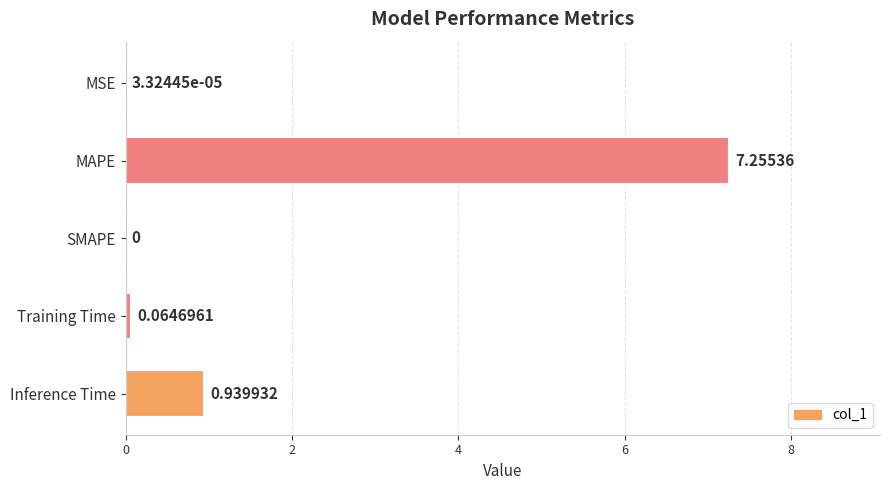

Which has a higher value, SMAPE or Training Time?

Training Time